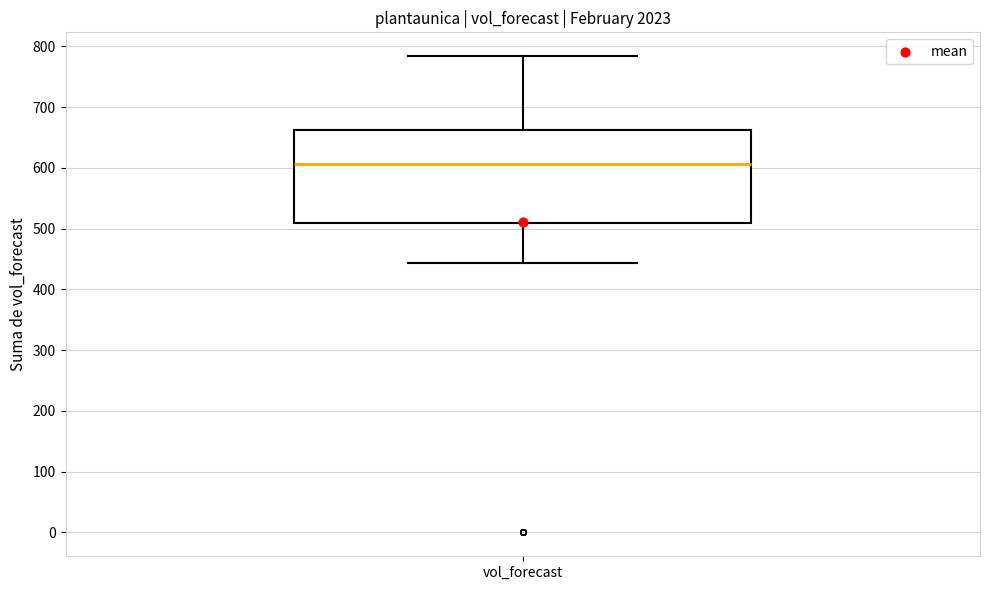

Where does the median line of the box for vol_forecast sit on the y-axis? The values are not printed on the chart, so give them approximately, as read against the axis.

610